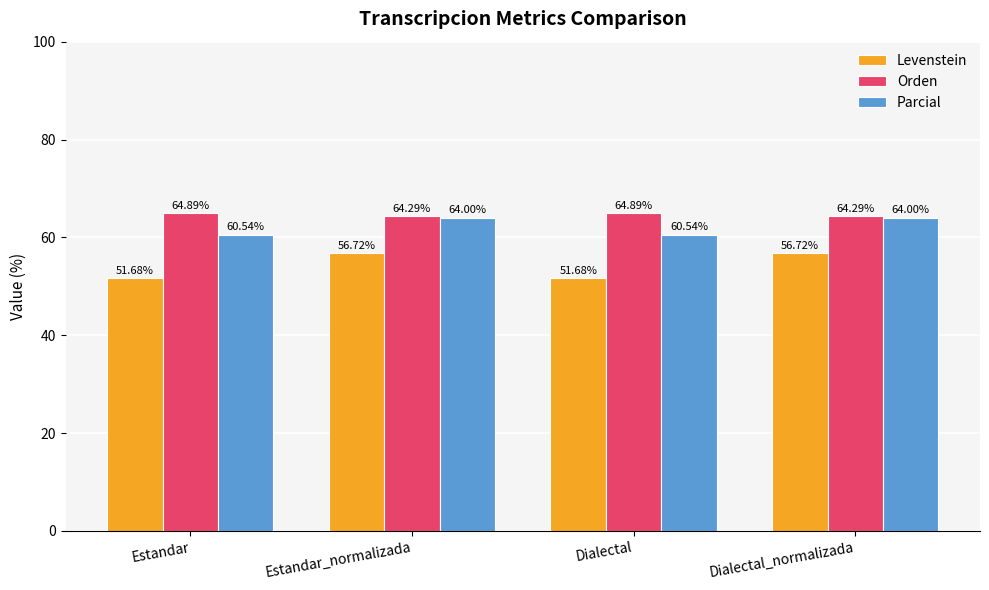

True or false: Levenstein has a value of 56.7 at Dialectal_normalizada.

True